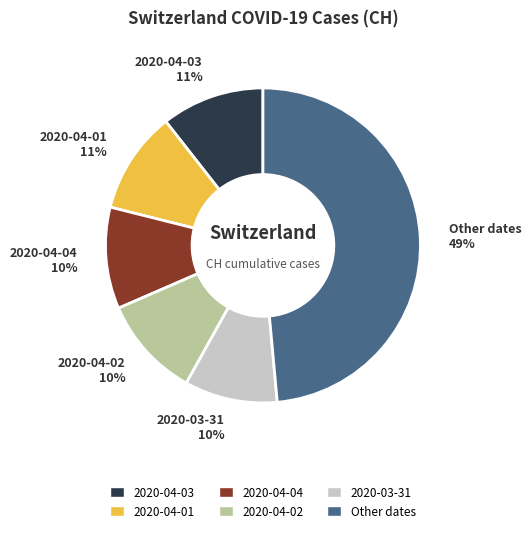

True or false: 2020-04-01 11% accounts for 11% of the total.

True